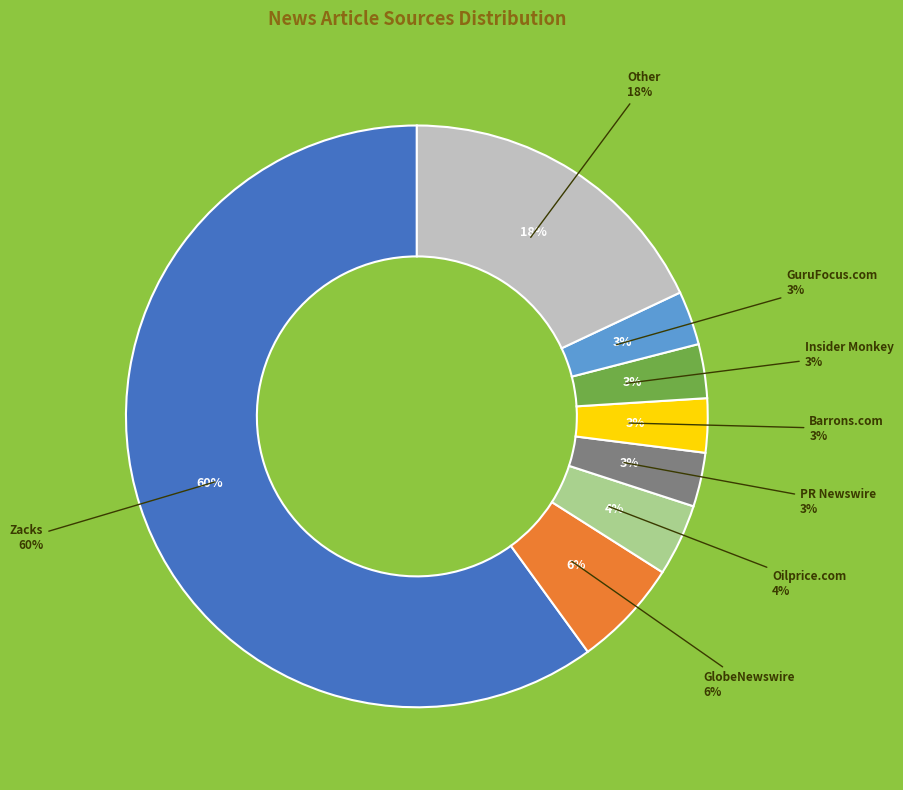

Which slice represents more than half of the pie?

Zacks